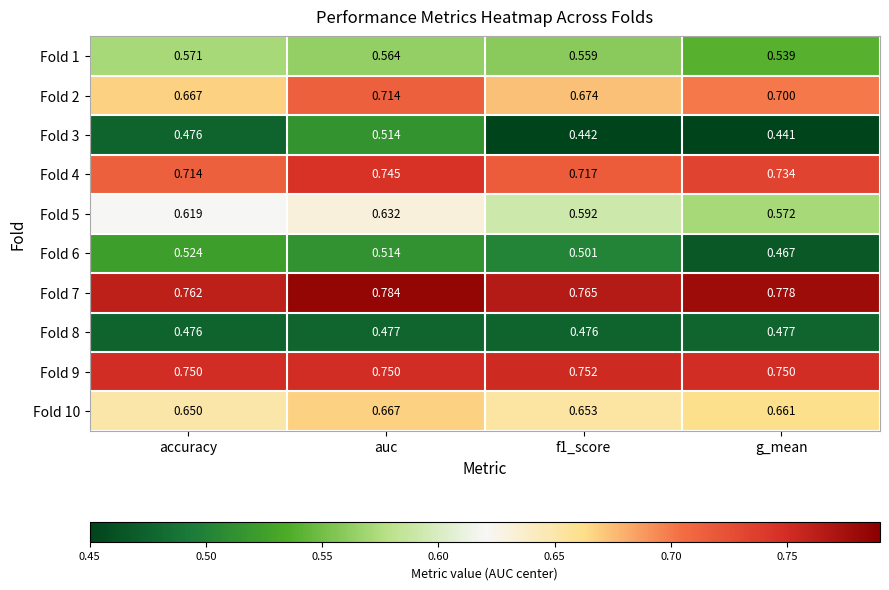

How many data points does each series have?

4